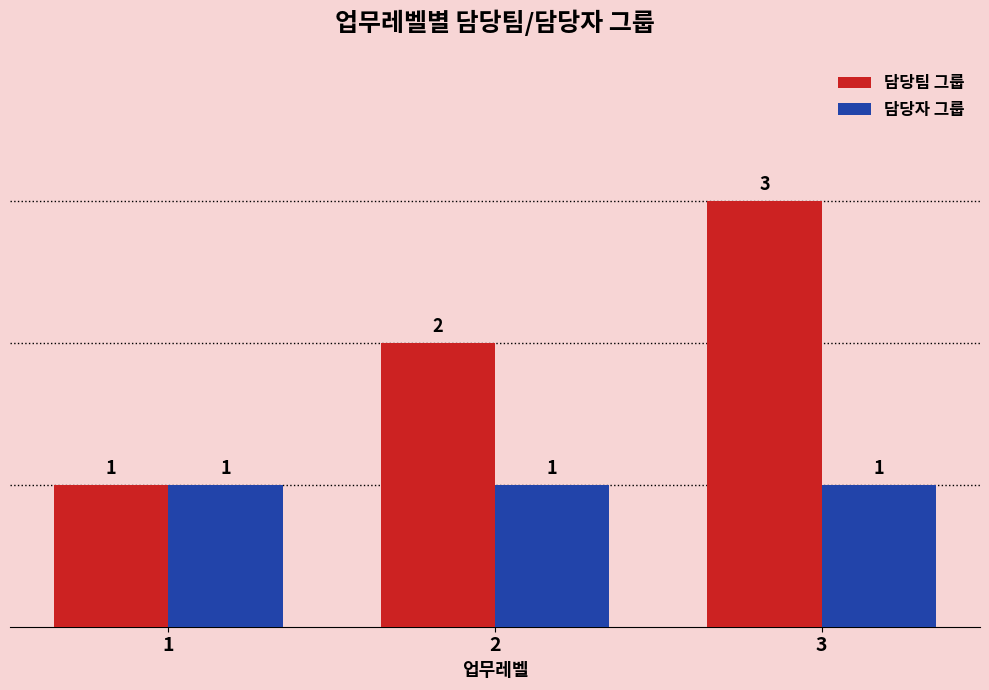

What is the difference between the highest and lowest values at 2?

1